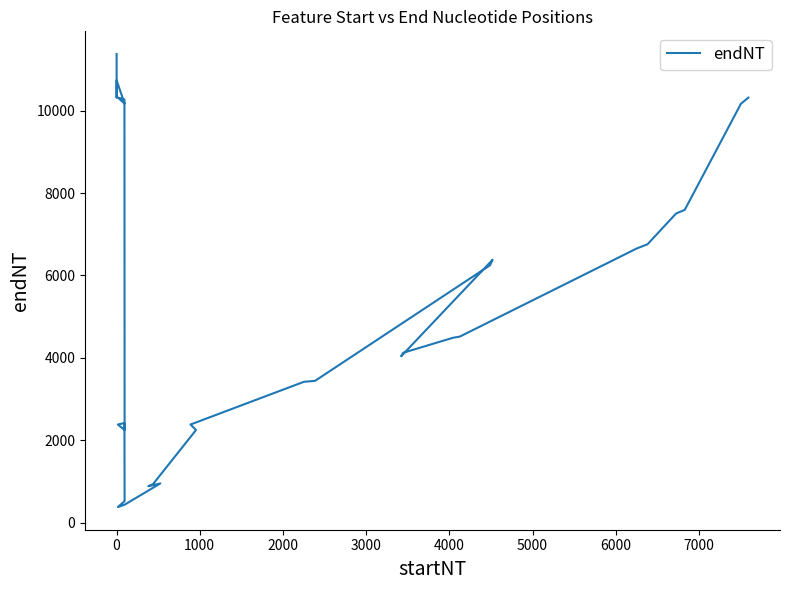

How many lines are shown in the chart?

1